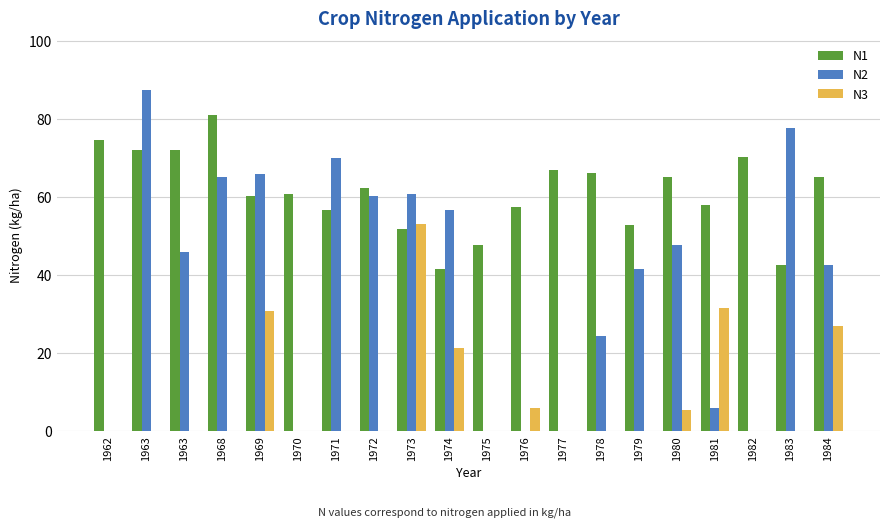

How many data points in N1 are above 62?

10